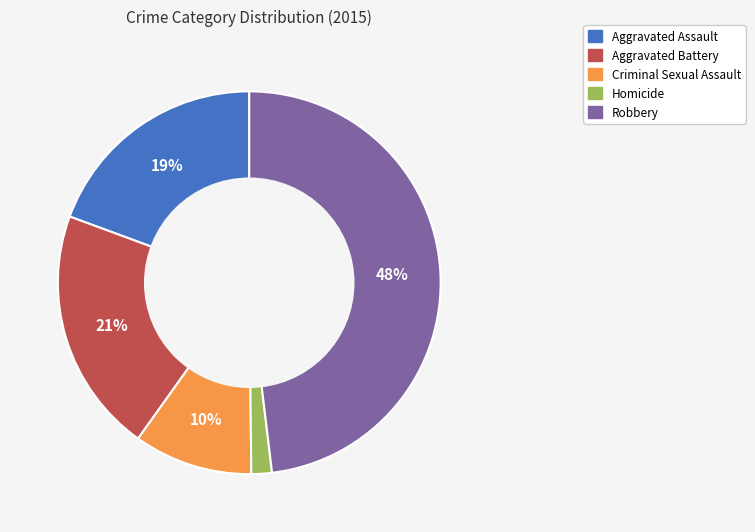

Is Aggravated Assault the majority of the pie?

No